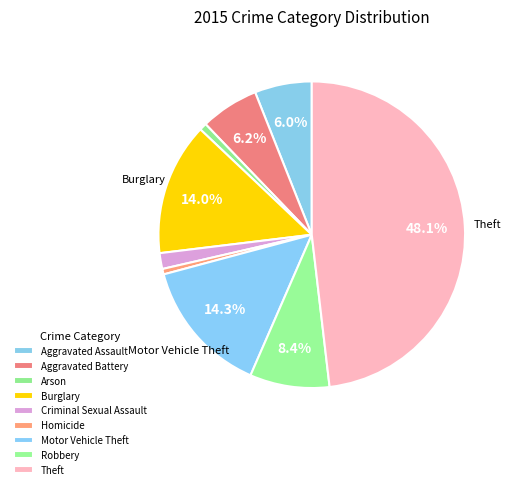

Combined, do Burglary and Robbery account for over 50%?

No